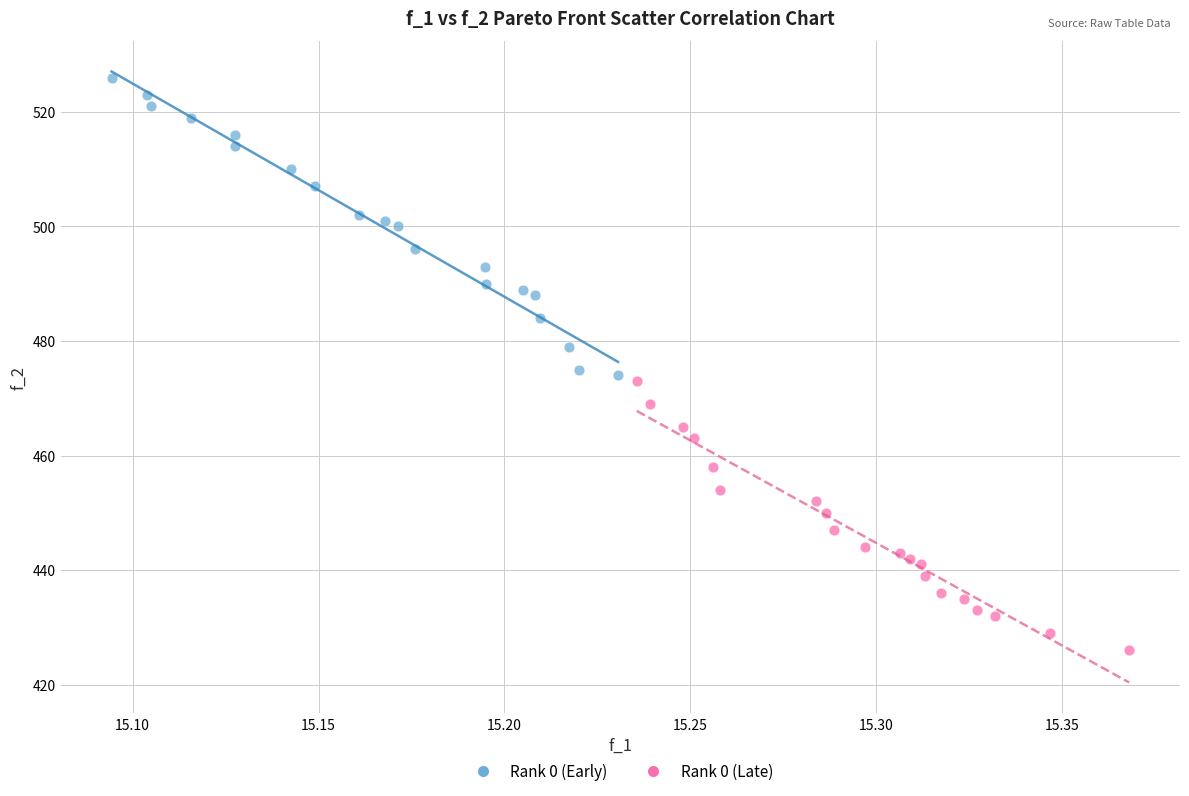

Which series reaches the minimum Y coordinate?

Rank 0 (Late)